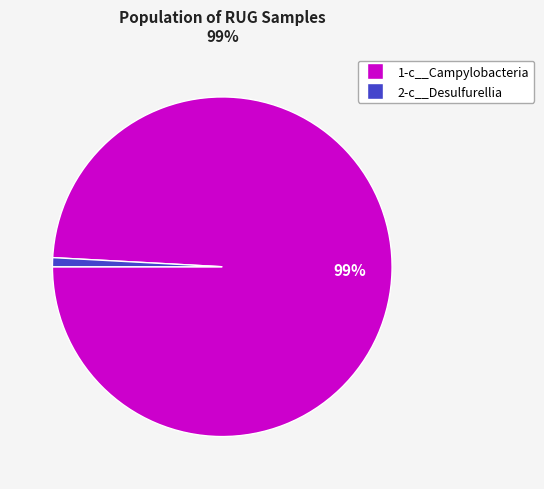

Is there any slice that represents more than half of the pie?

Yes